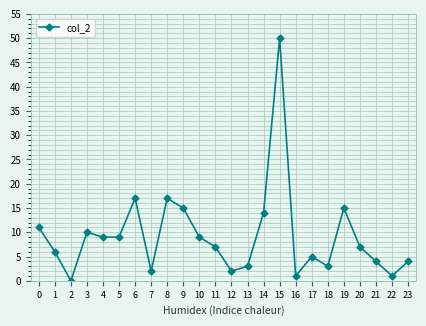

The chart shows a value of 83 at 15. True or false?

False